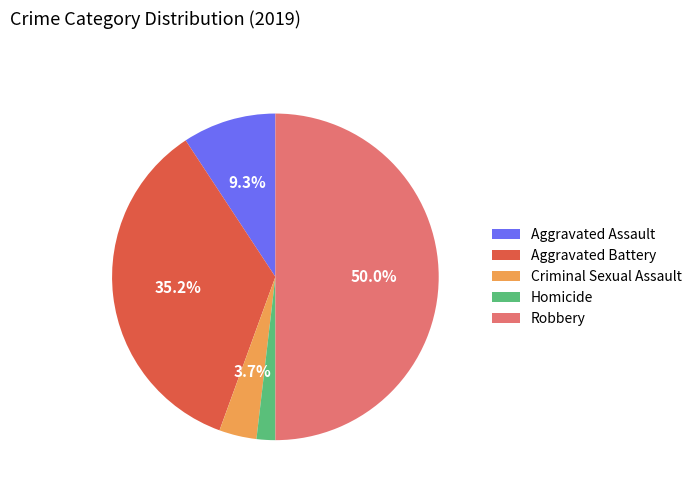

Approximately how many times larger is the value at Robbery compared to Criminal Sexual Assault?

13.5